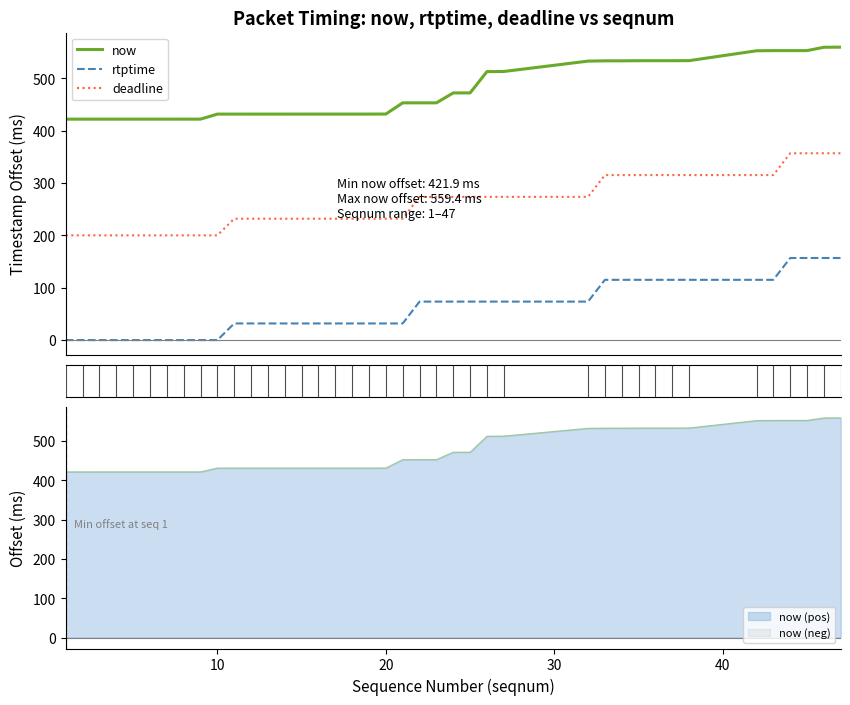

Which series has the largest total across all categories?

now